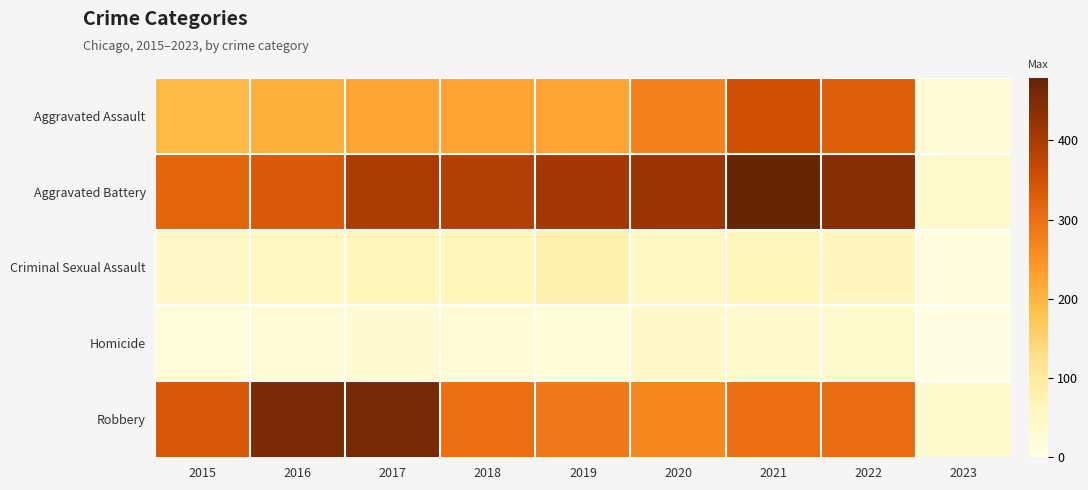

At how many categories does at least one series exceed 407?

5